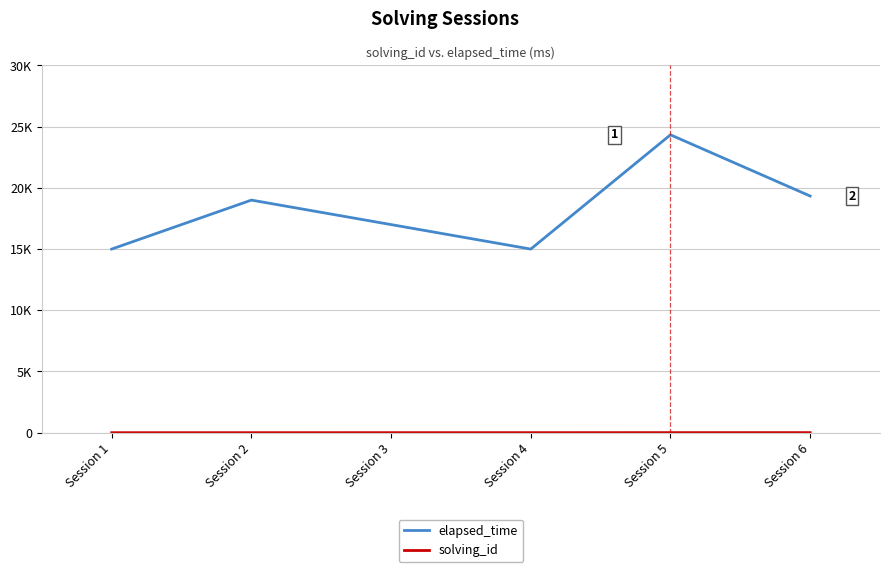

Rank the categories by solving_id value from lowest to highest.

Session 1, Session 2, Session 3, Session 4, Session 5, Session 6